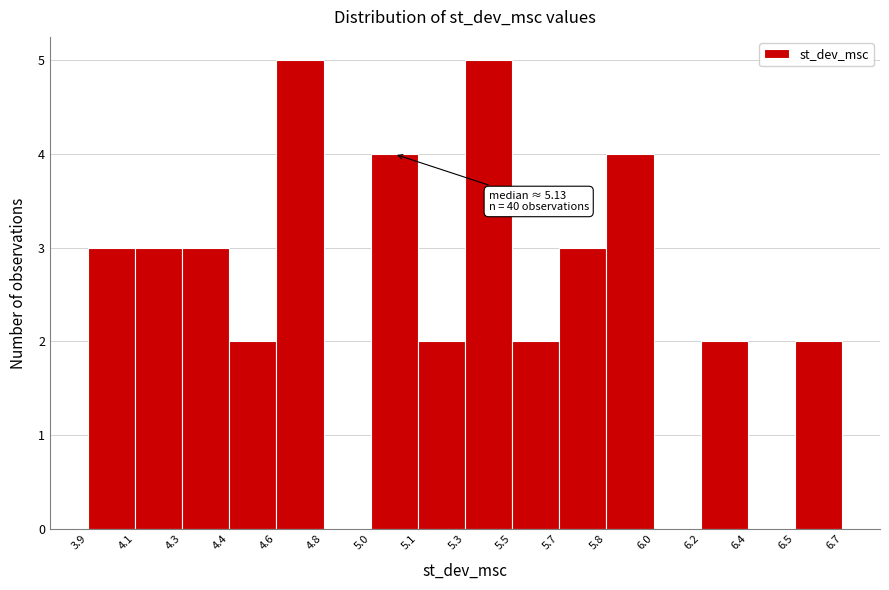

Reading right to left, extract all data points from this chart.

6.5=2	6.4=0	6.2=2	6.0=0	5.8=4	5.7=3	5.5=2	5.3=5	5.1=2	5.0=4	4.8=0	4.6=5	4.4=2	4.3=3	4.1=3	3.9=3